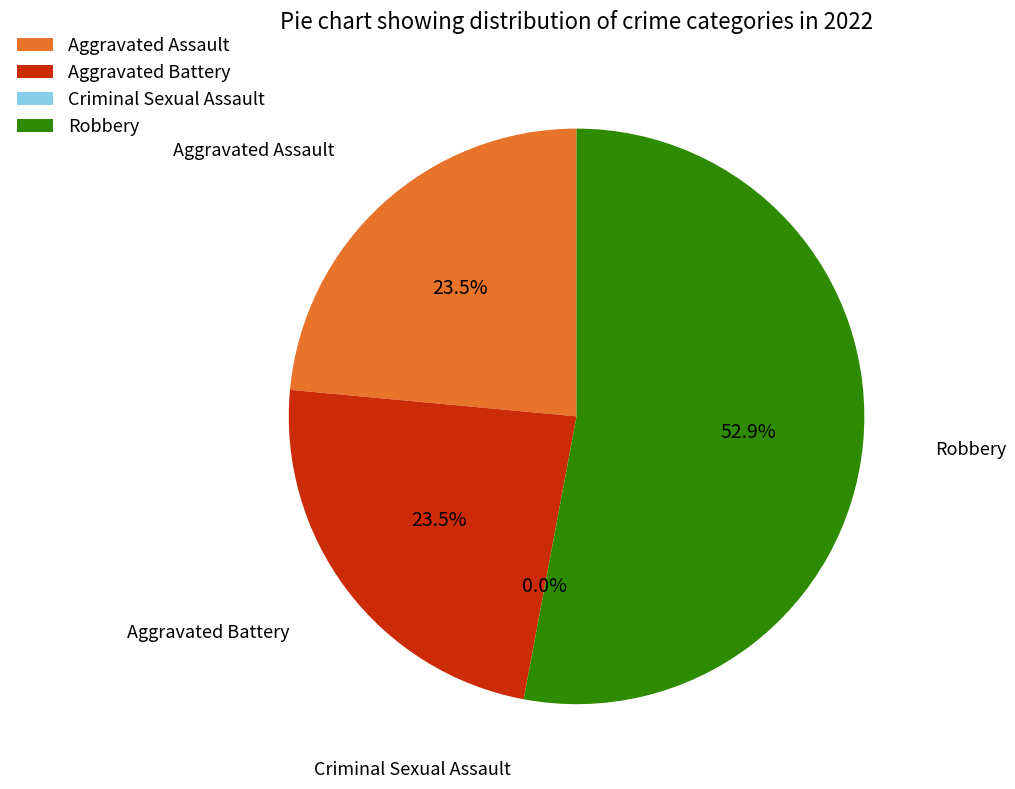

What is the smallest slice in the pie chart?

Criminal Sexual Assault